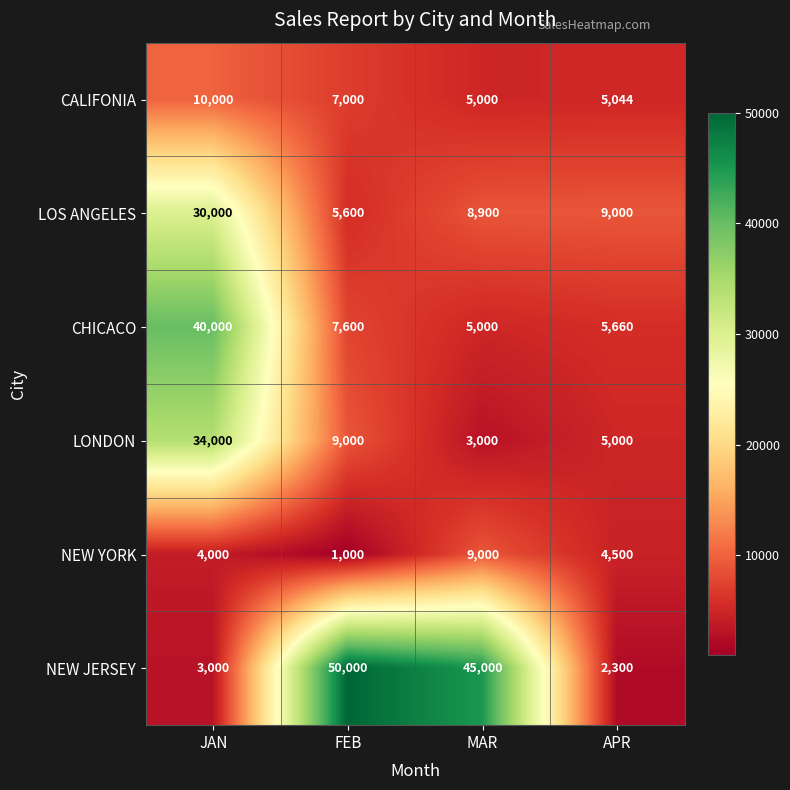

What is the spread (max minus min) of values at APR?

6700